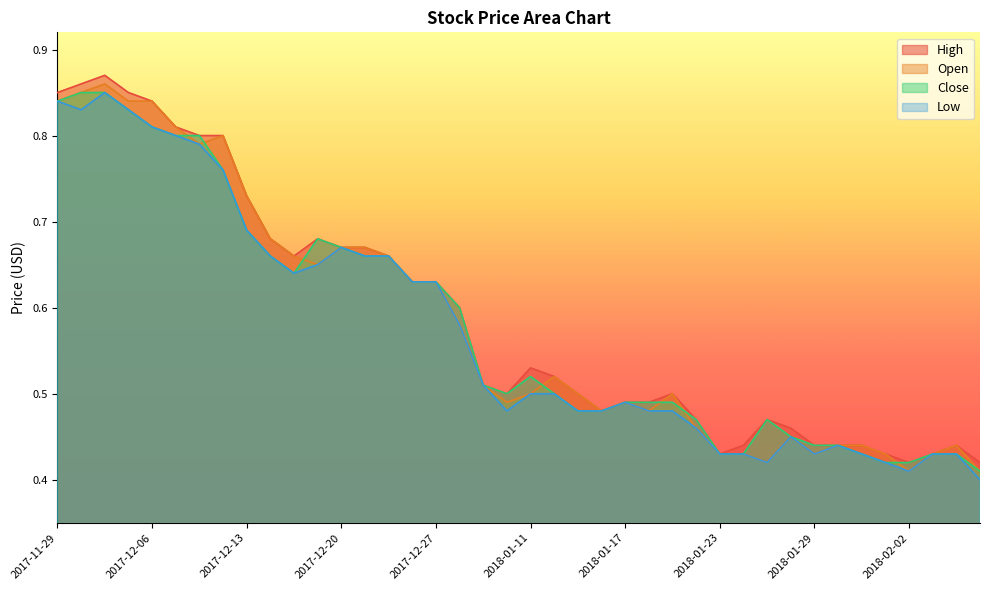

What value does the Open series have at 2017-12-01?

0.9